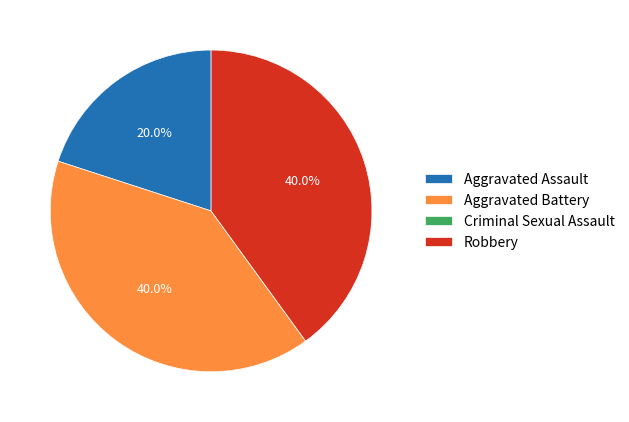

What percentage is NOT represented by Aggravated Battery?

60.0%